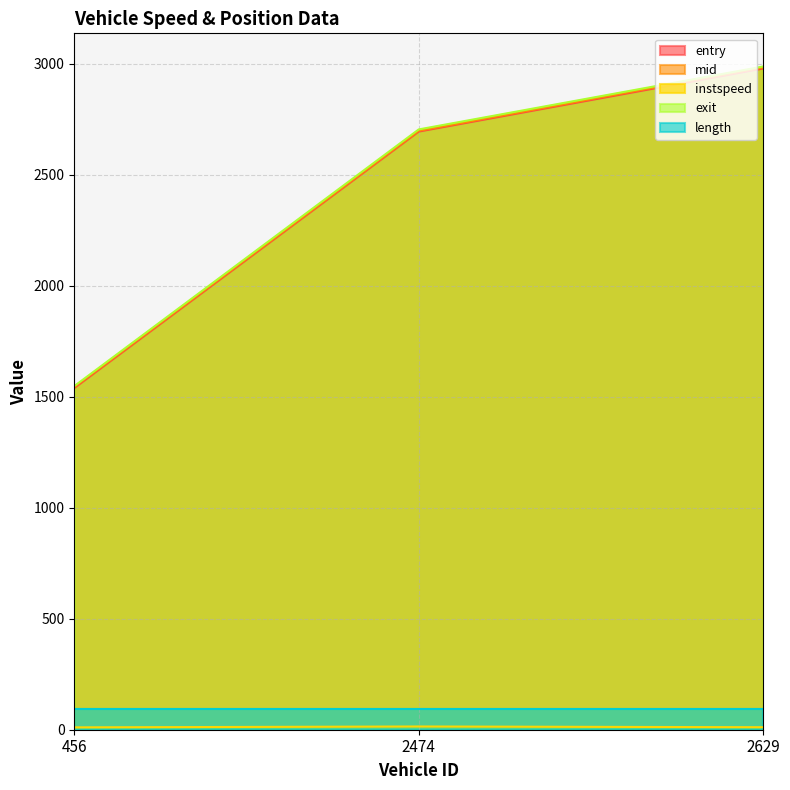

The entry series shows 2591.4 at 456. True or false?

False